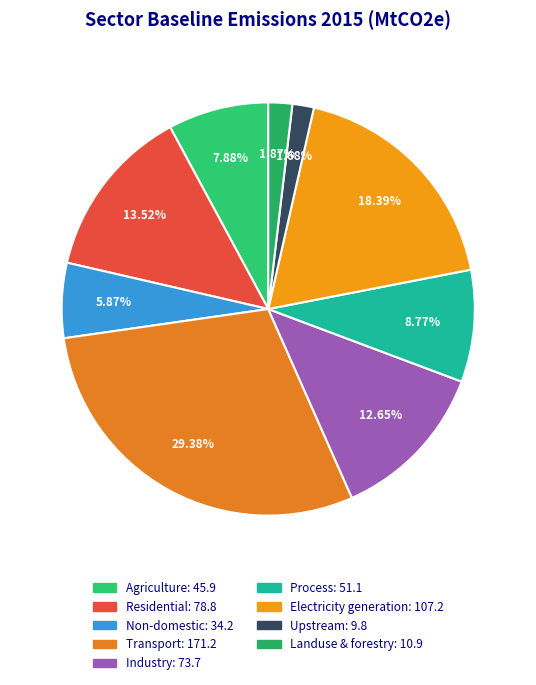

Is Landuse & forestry the majority of the pie?

No